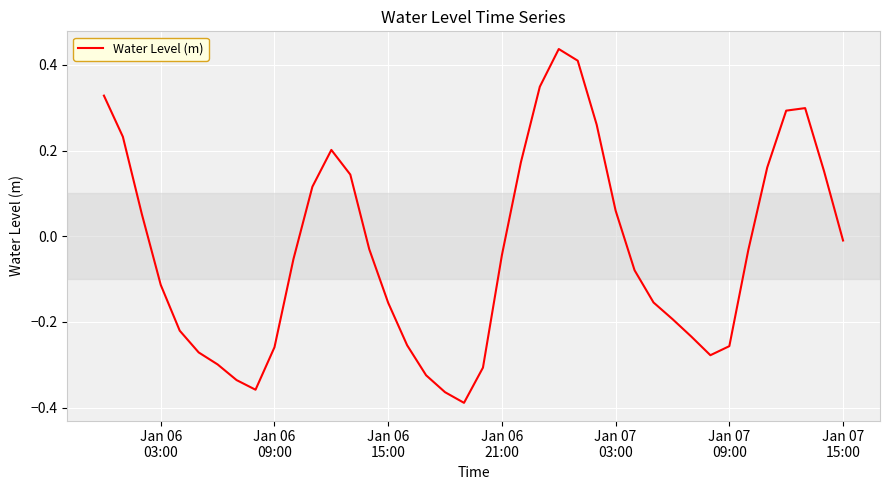

What is the difference between the maximum and minimum values?

0.8